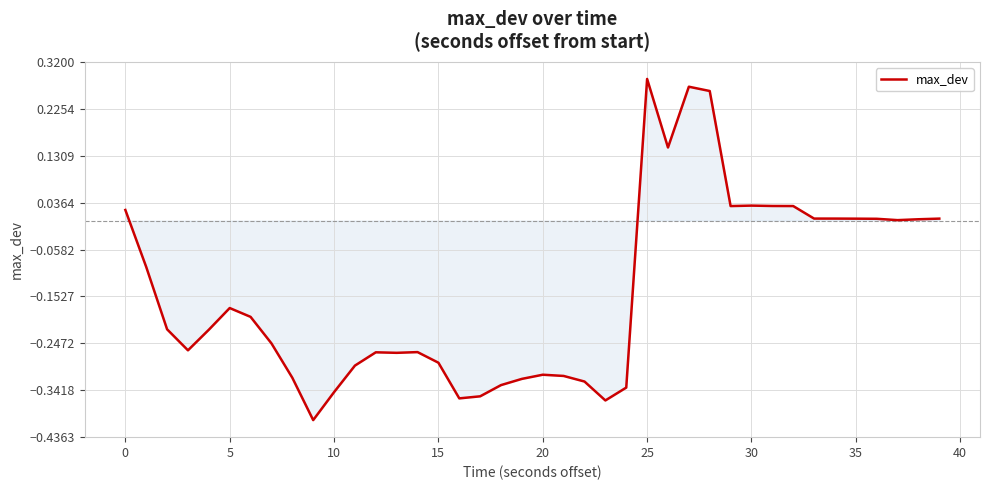

What is the difference between the maximum and minimum values?

0.7